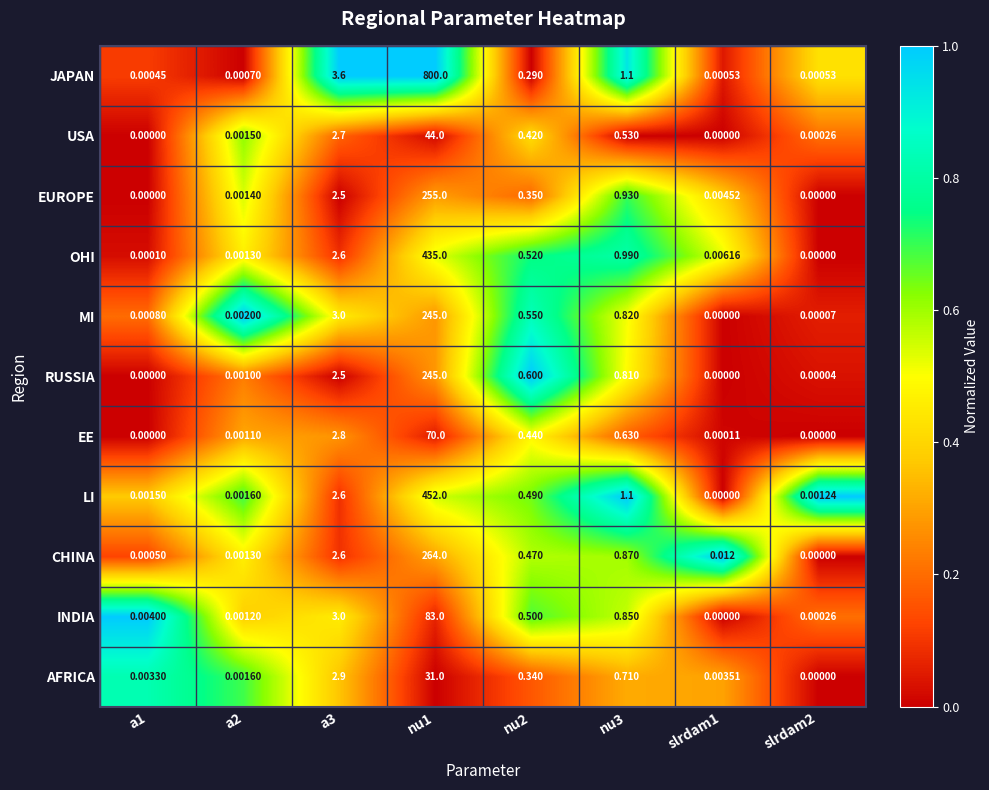

How many series are shown in this chart?

11